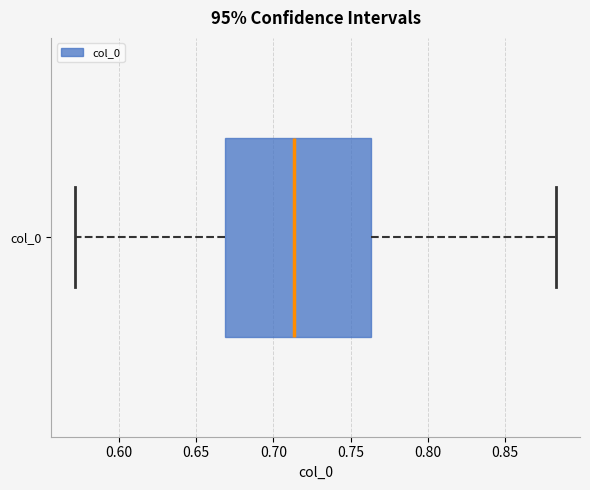

Read this box plot against the x-axis: the position of the median line, the range covered by the box, and the ends of both whiskers. The values are not printed on the chart, so give them approximately, as read against the axis.

median 0.715, box 0.670 to 0.765, whiskers 0.570 to 0.885